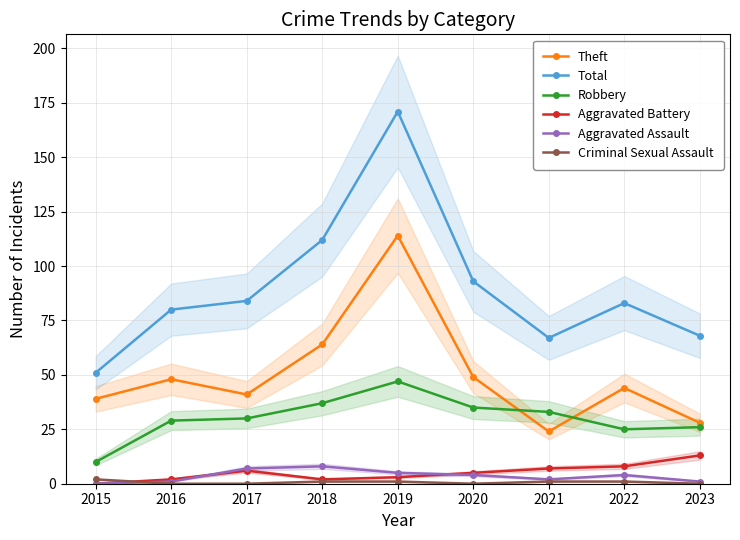

Is this an area chart (filled region under the line)?

No